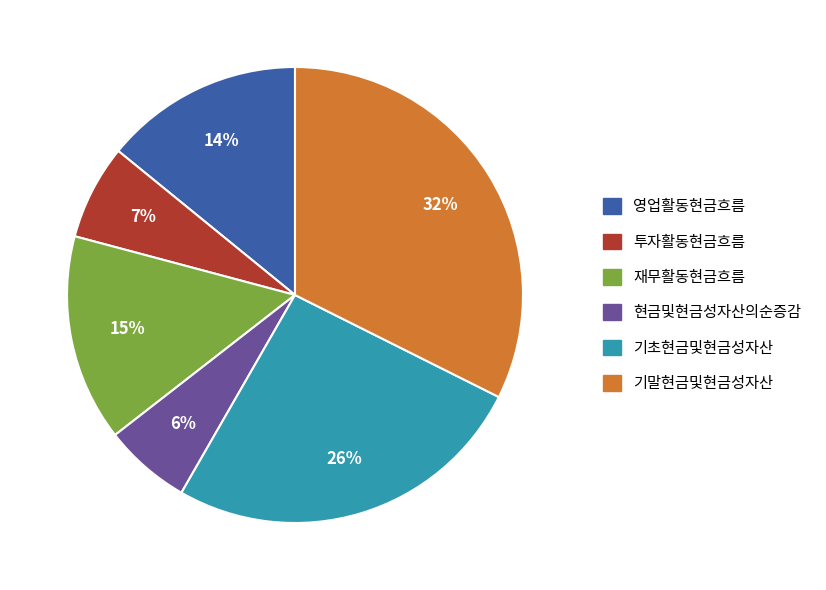

Rank the categories by value from lowest to highest.

현금및현금성자산의순증감, 투자활동현금흐름, 영업활동현금흐름, 재무활동현금흐름, 기초현금및현금성자산, 기말현금및현금성자산